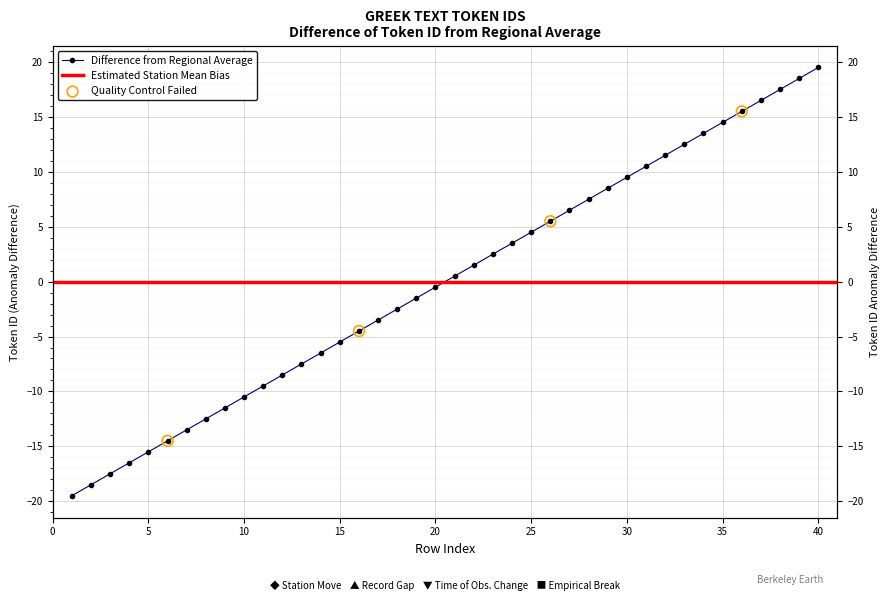

What is the change in value from 4 to 31?

+27.0